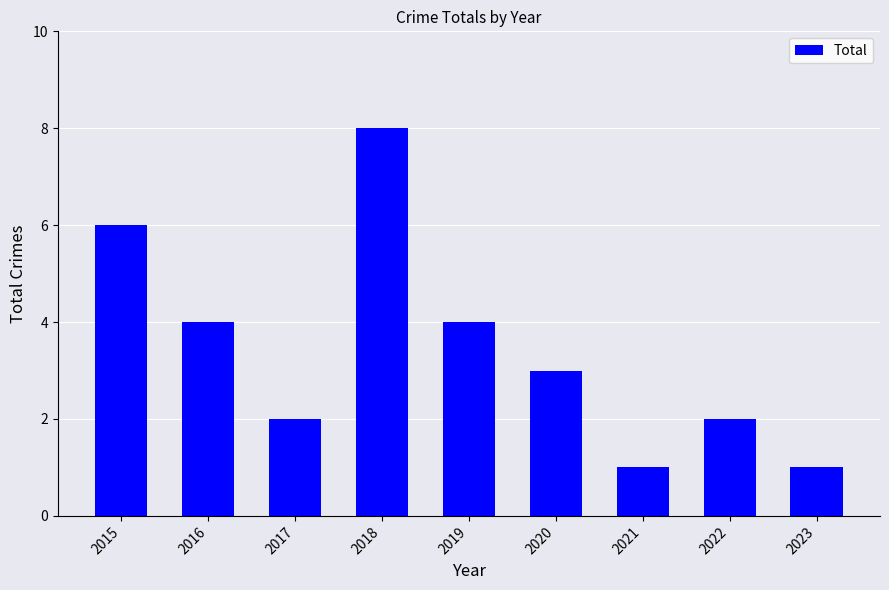

What is the change in value from 2017 to 2018?

+6